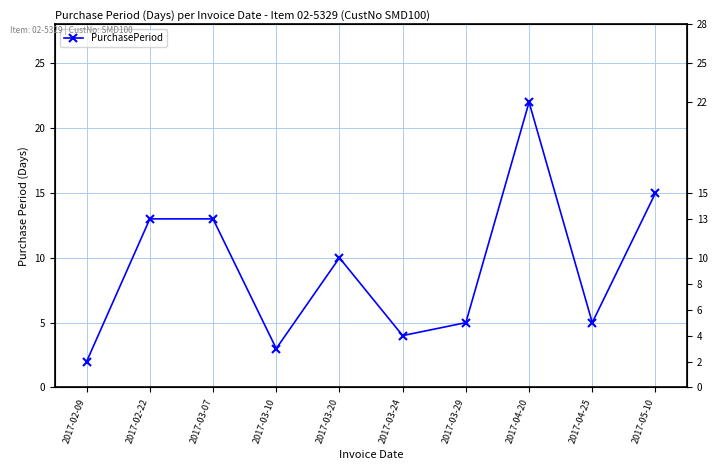

At which label is the value closest to 12?

2017-02-22